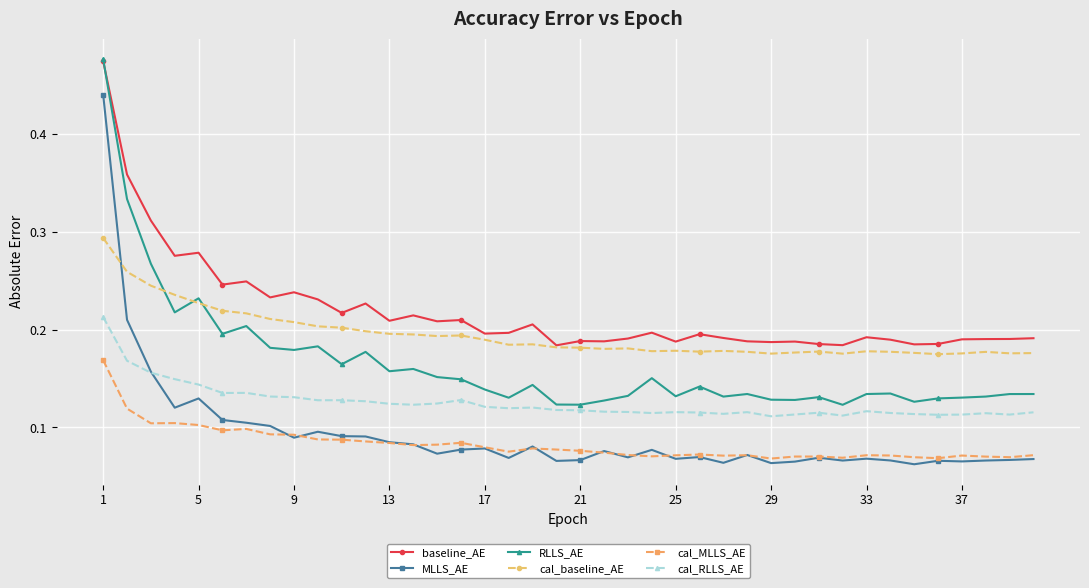

Count the cal_baseline_AE values in the range 0 to 1.

40